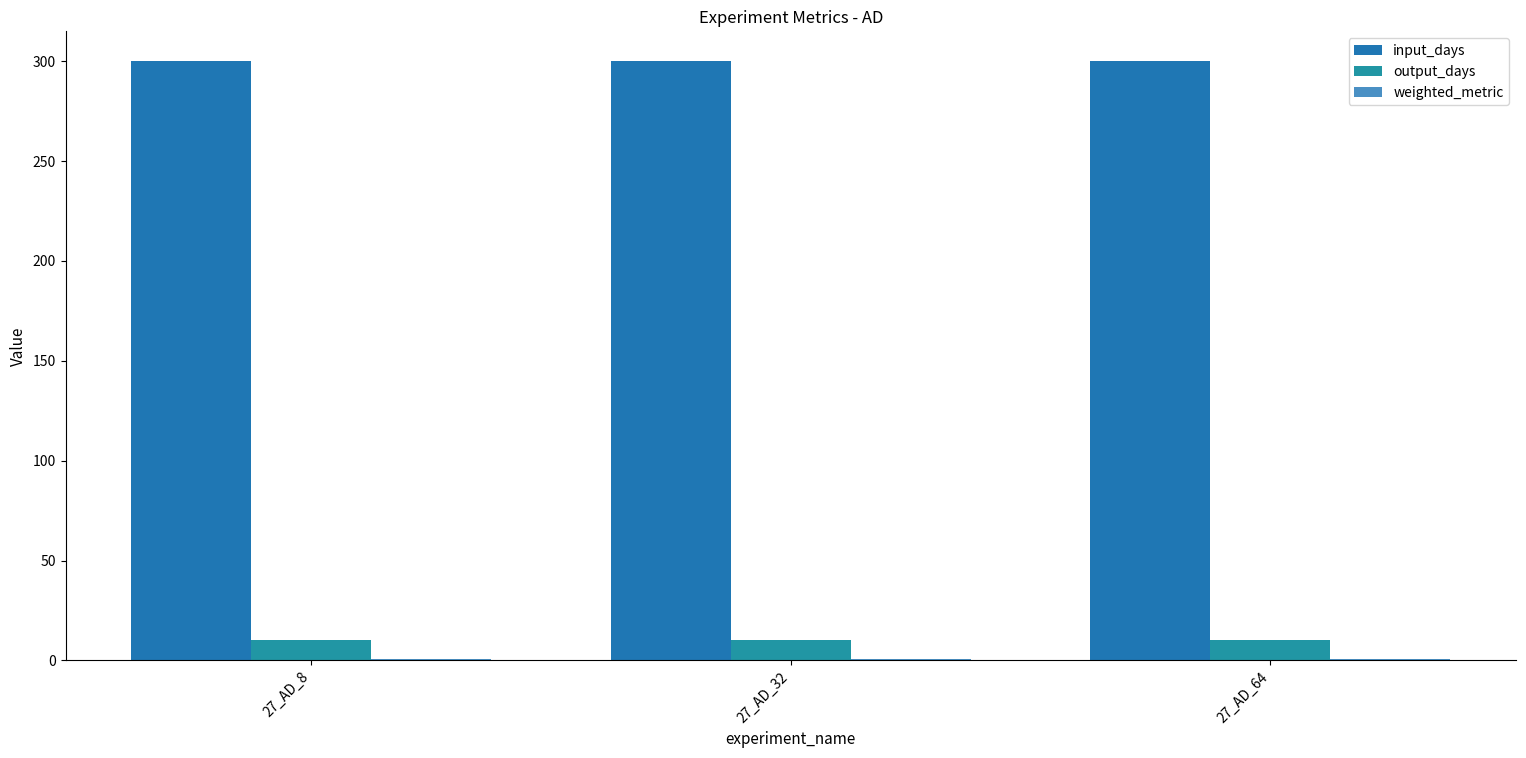

Rank the series at 27_AD_8 from highest to lowest value.

input_days, output_days, weighted_metric